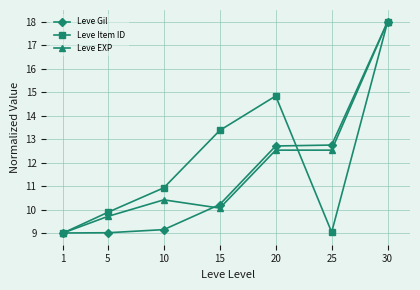

True or false: Leve EXP and Leve Gil intersect in this chart.

True